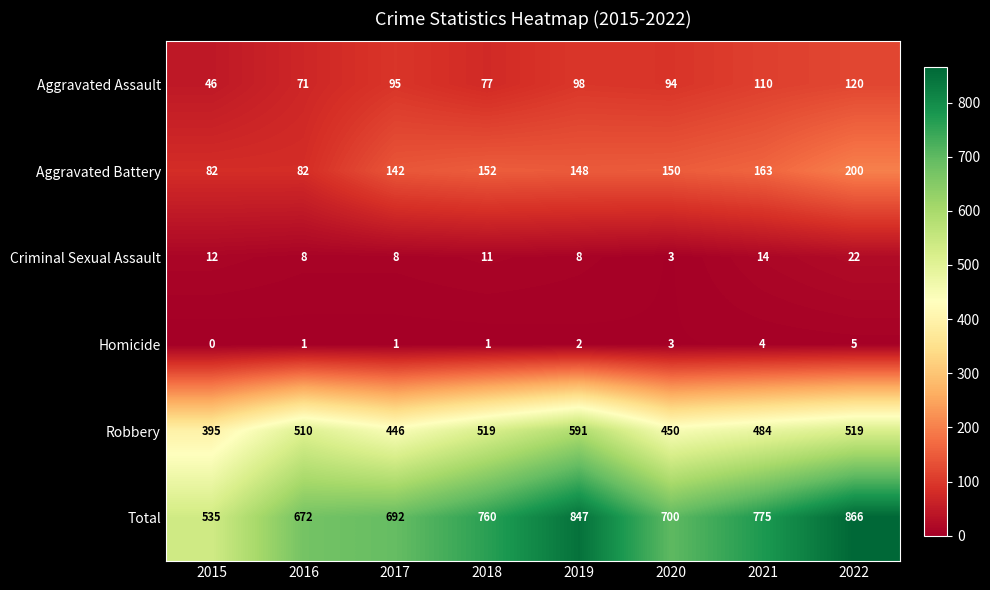

Rank the categories by Total value from lowest to highest.

2015, 2016, 2017, 2020, 2018, 2021, 2019, 2022